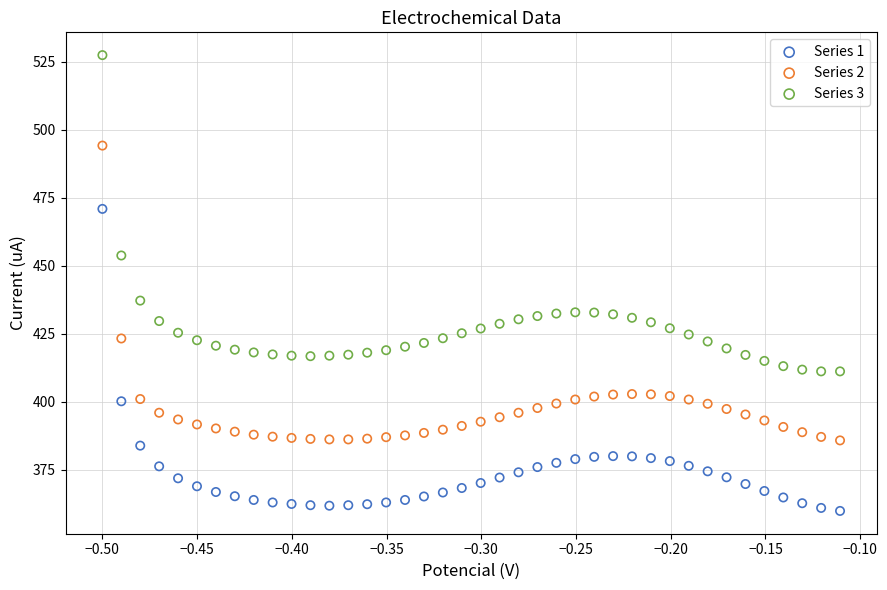

Which series contains the lowest Y value?

Series 1